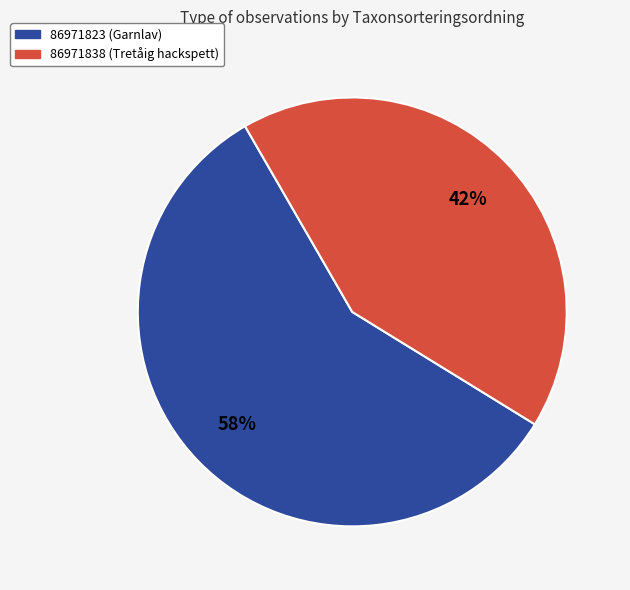

Between 86971838 (Tretåig hackspett) and 86971823 (Garnlav), which is larger?

86971823 (Garnlav)